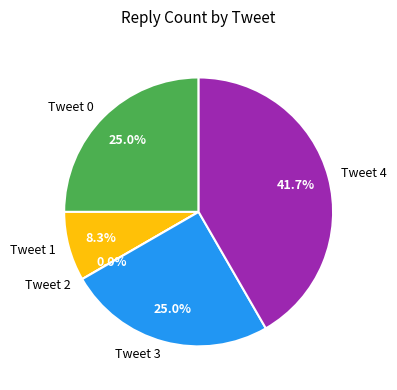

To the nearest percent, what is the combined percentage of Tweet 3 and Tweet 0?

50%